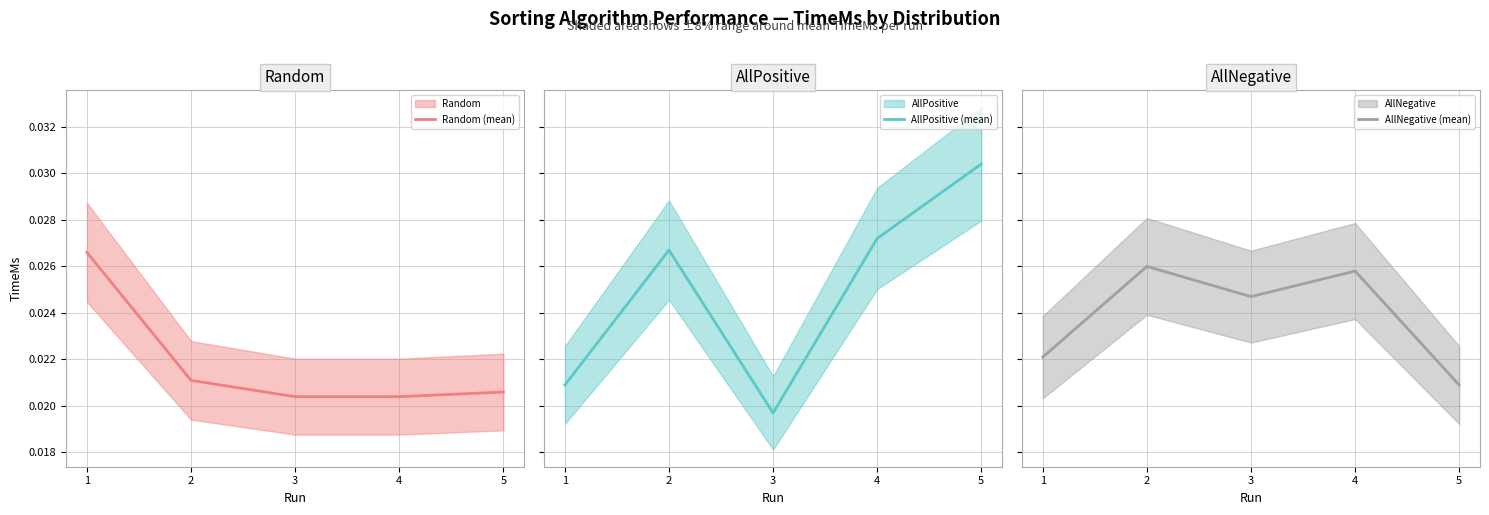

True or false: Random (mean) has a value of 0.0 at 3.

False